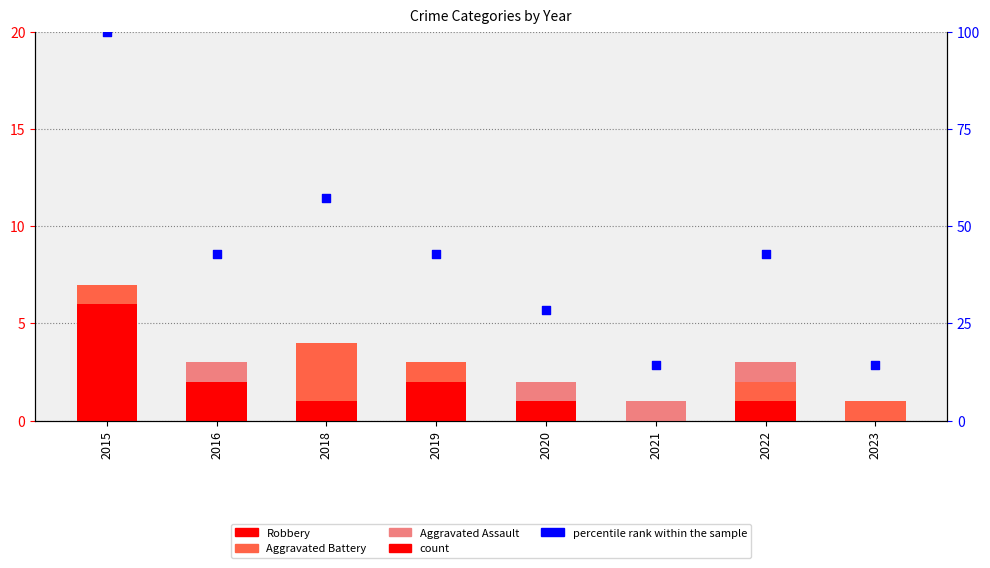

Which series has the widest spread of Y values?

percentile rank within the sample